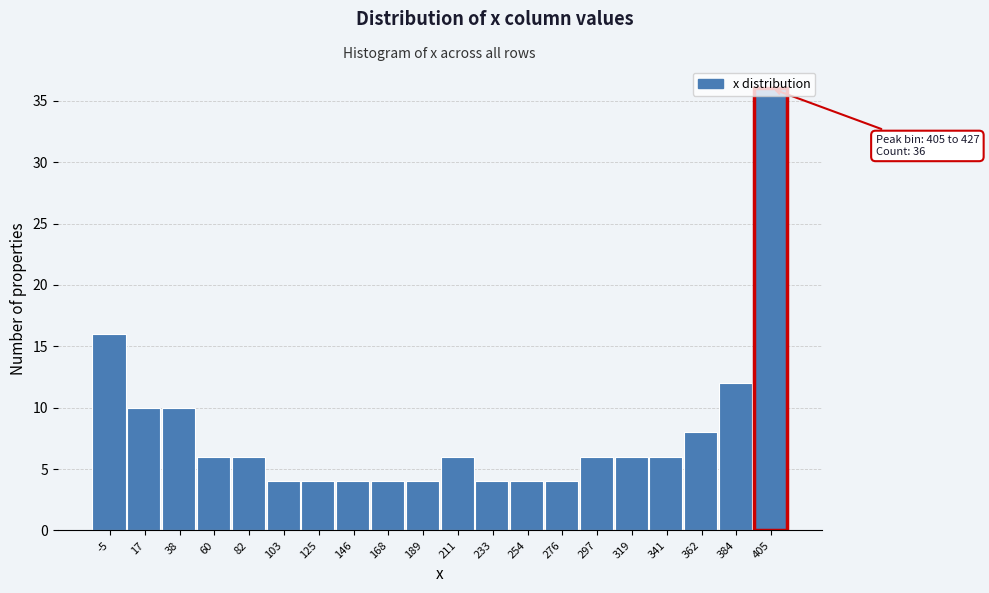

At which label is the value closest to 20?

-5